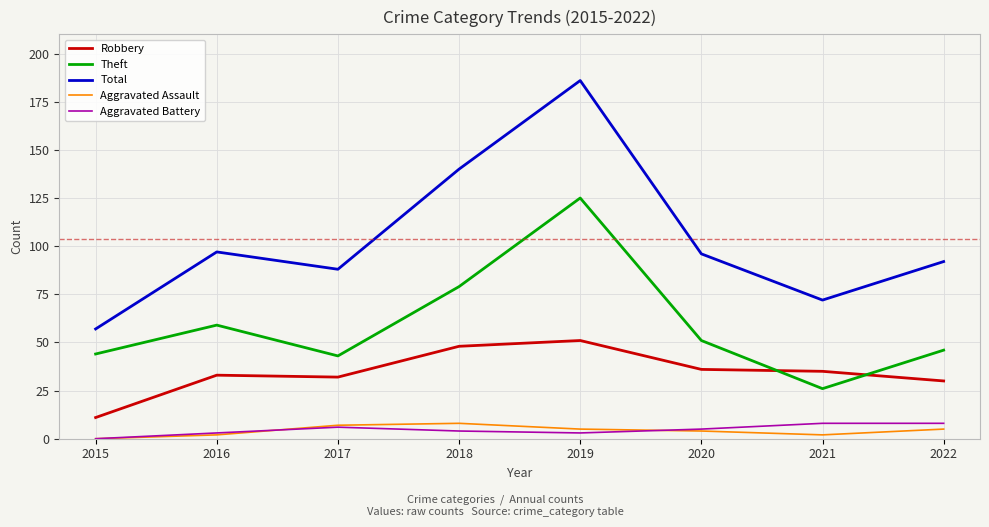

What is the highest value of the Theft series?

125